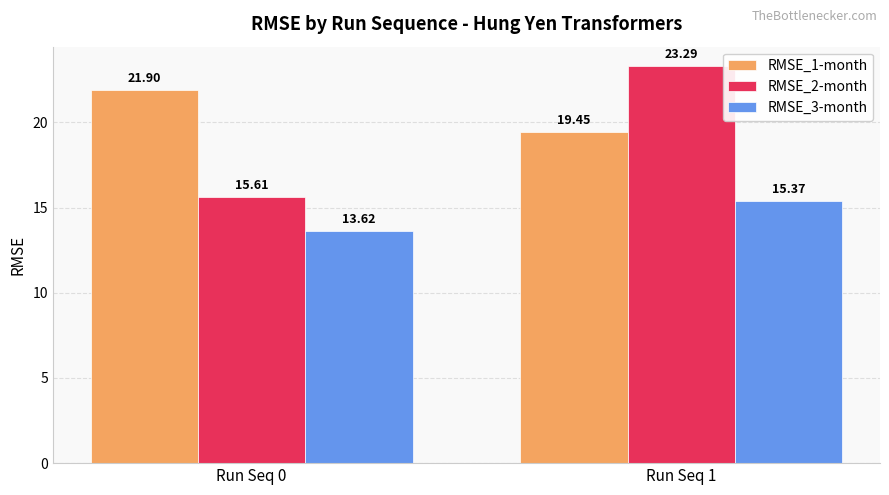

What are all the series names shown in the legend?

RMSE_1-month, RMSE_2-month, RMSE_3-month